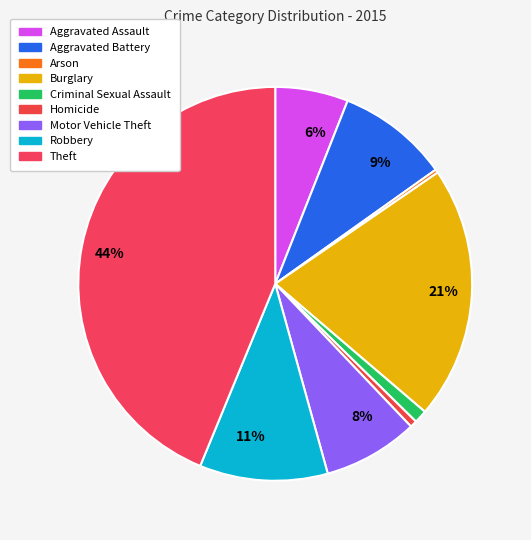

How many segments does this pie chart have?

9